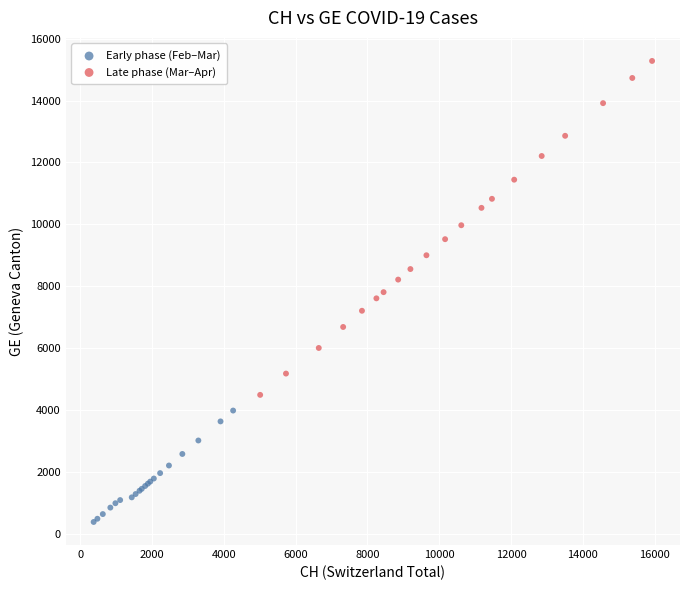

Which series contains the highest Y value?

Late phase (Mar–Apr)